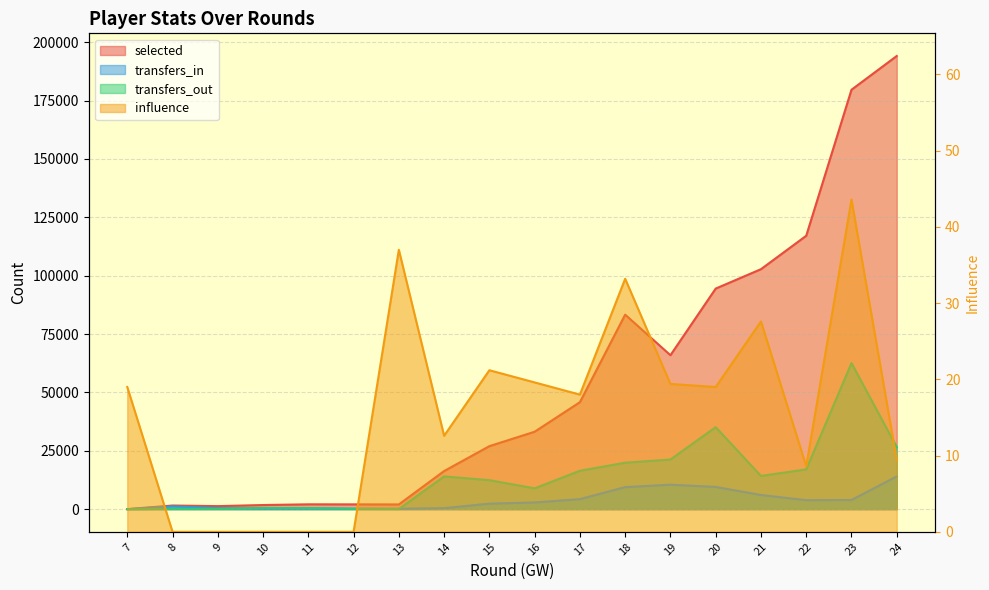

Is it true that transfers_out equals 22744.8 at 20?

False